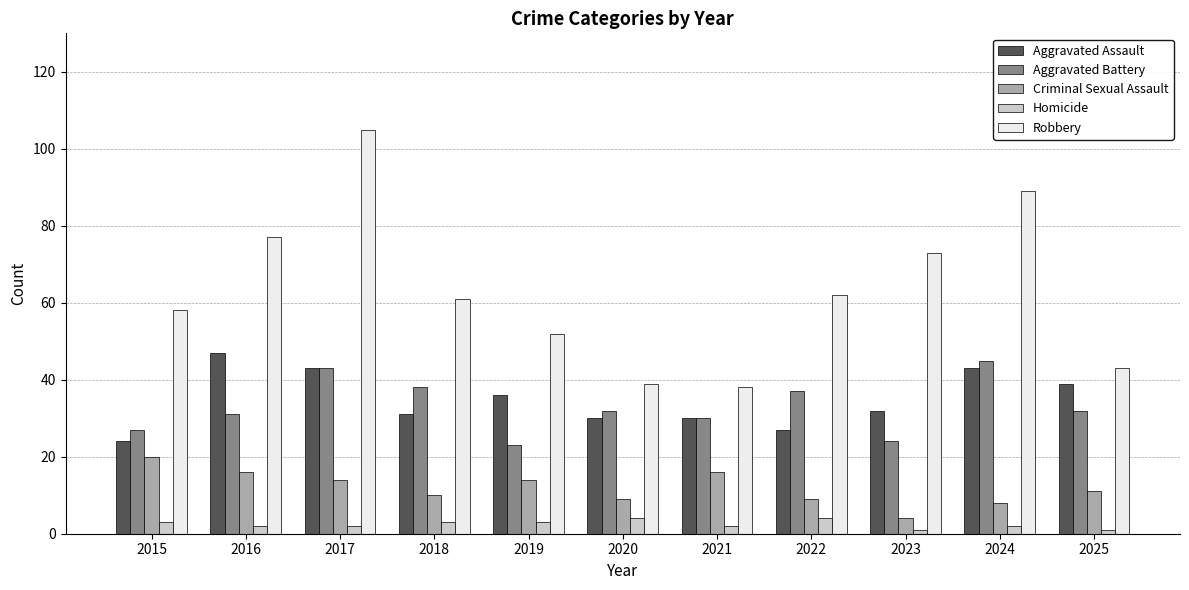

Is it true that Robbery equals 135 at 2024?

False